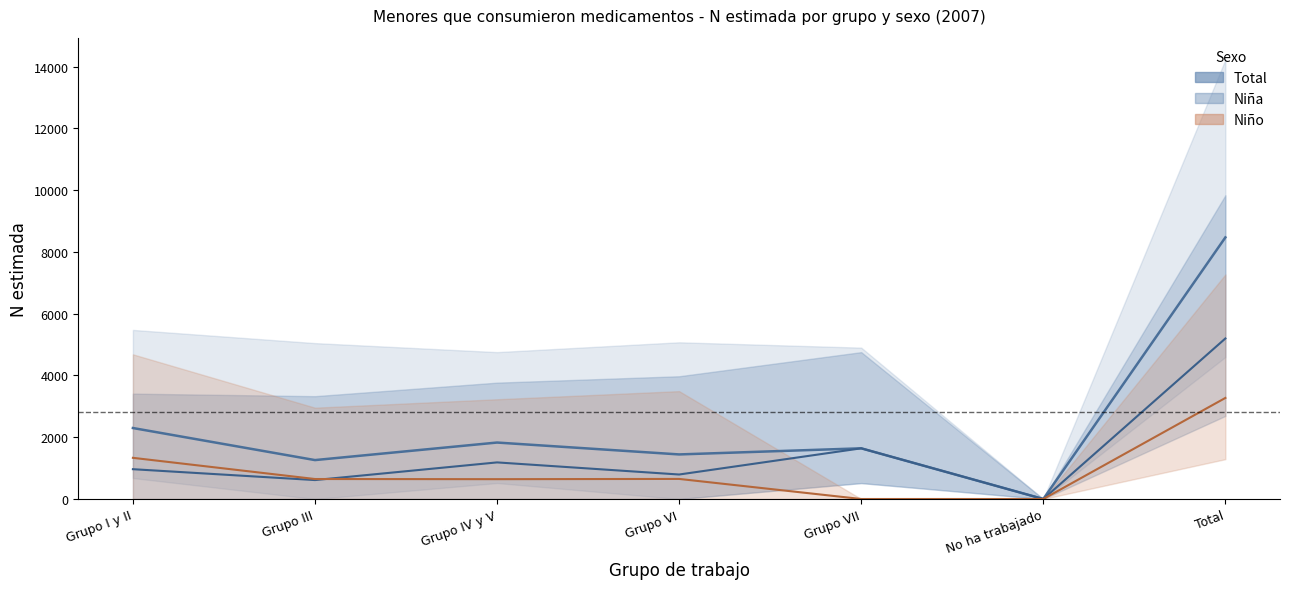

Where is Niña N (estimada) nearest to the value 2598?

Grupo VII